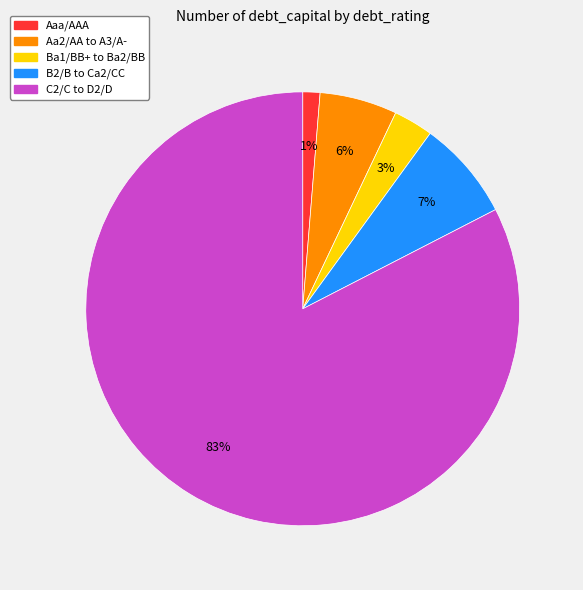

Does any single category account for the majority?

Yes